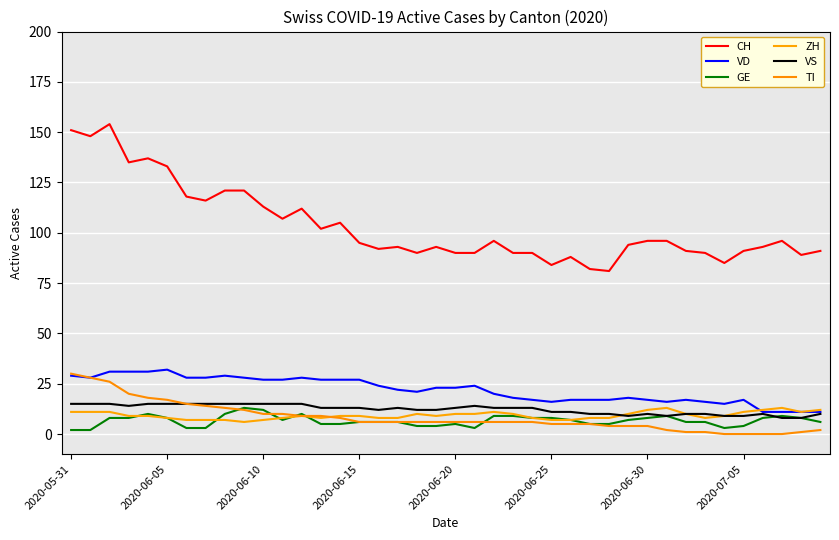

Count the number of categories in the chart.

40